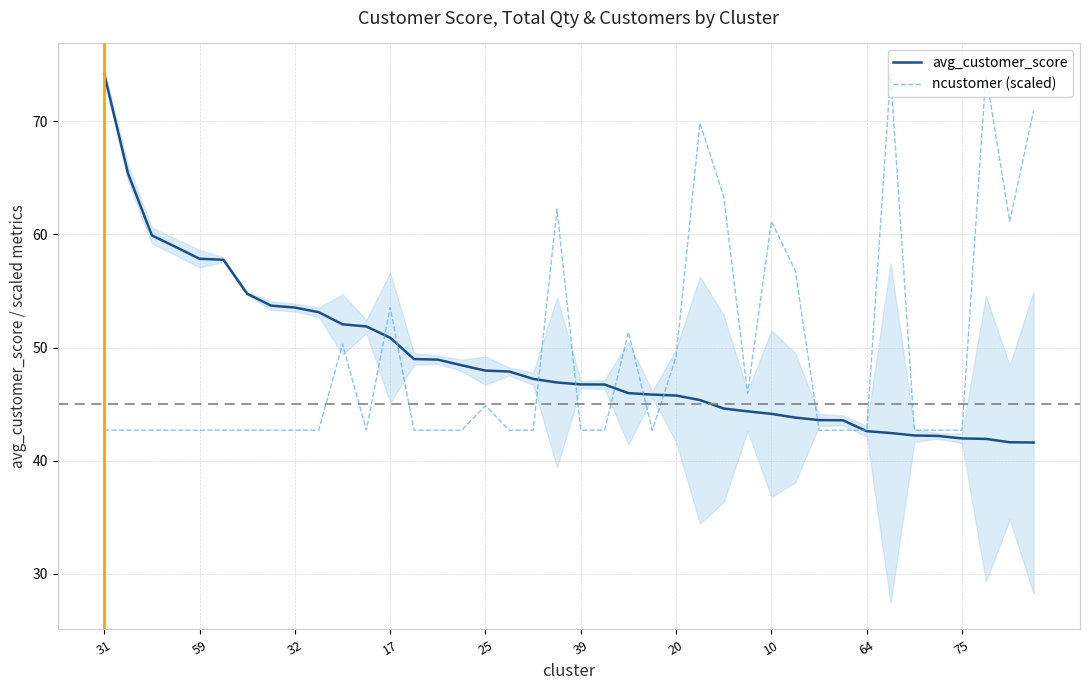

List the series in order of their peak value, highest first.

avg_customer_score, ncustomer (scaled)